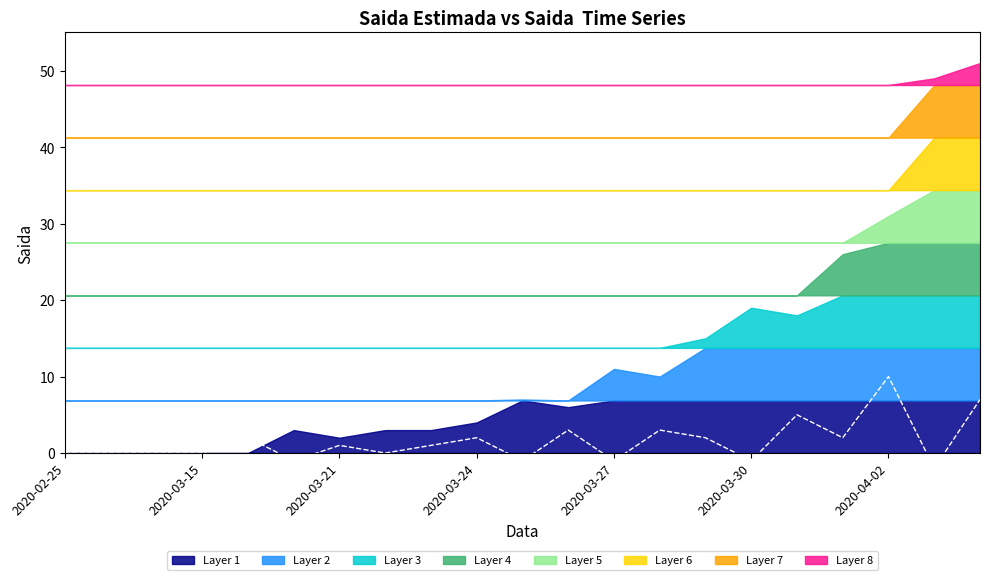

Which has a higher value, 14 or 9?

14